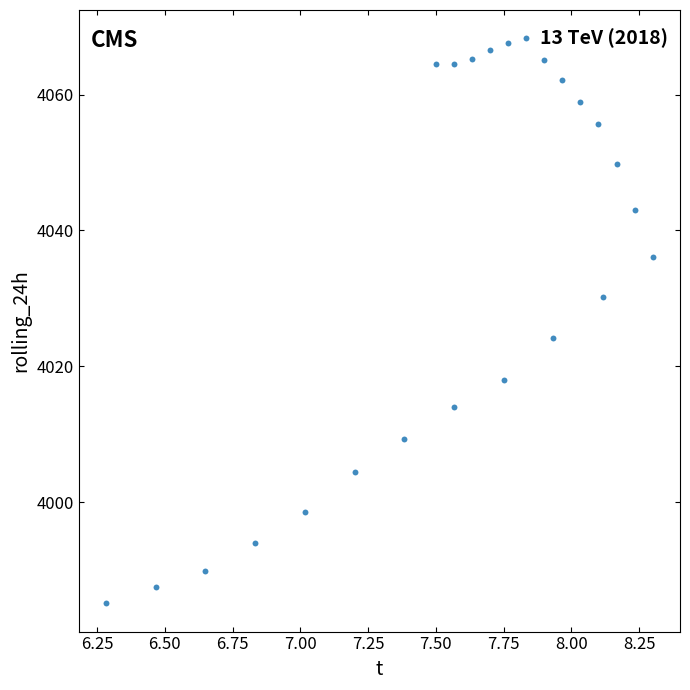

What Y value in the scatter plot is closest to 4026?

4024.1